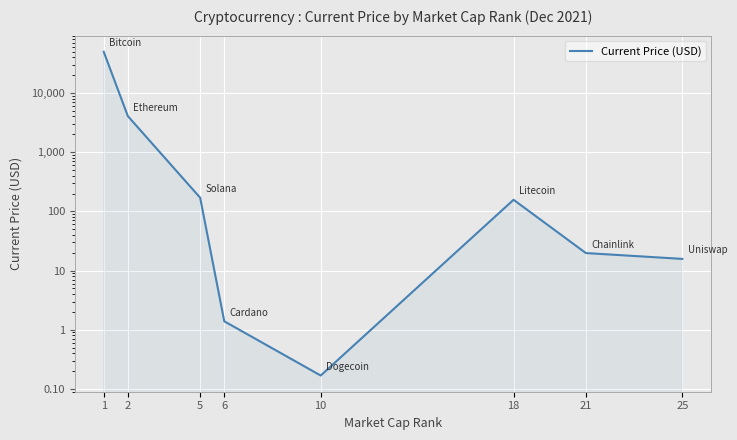

How many lines are shown in the chart?

1